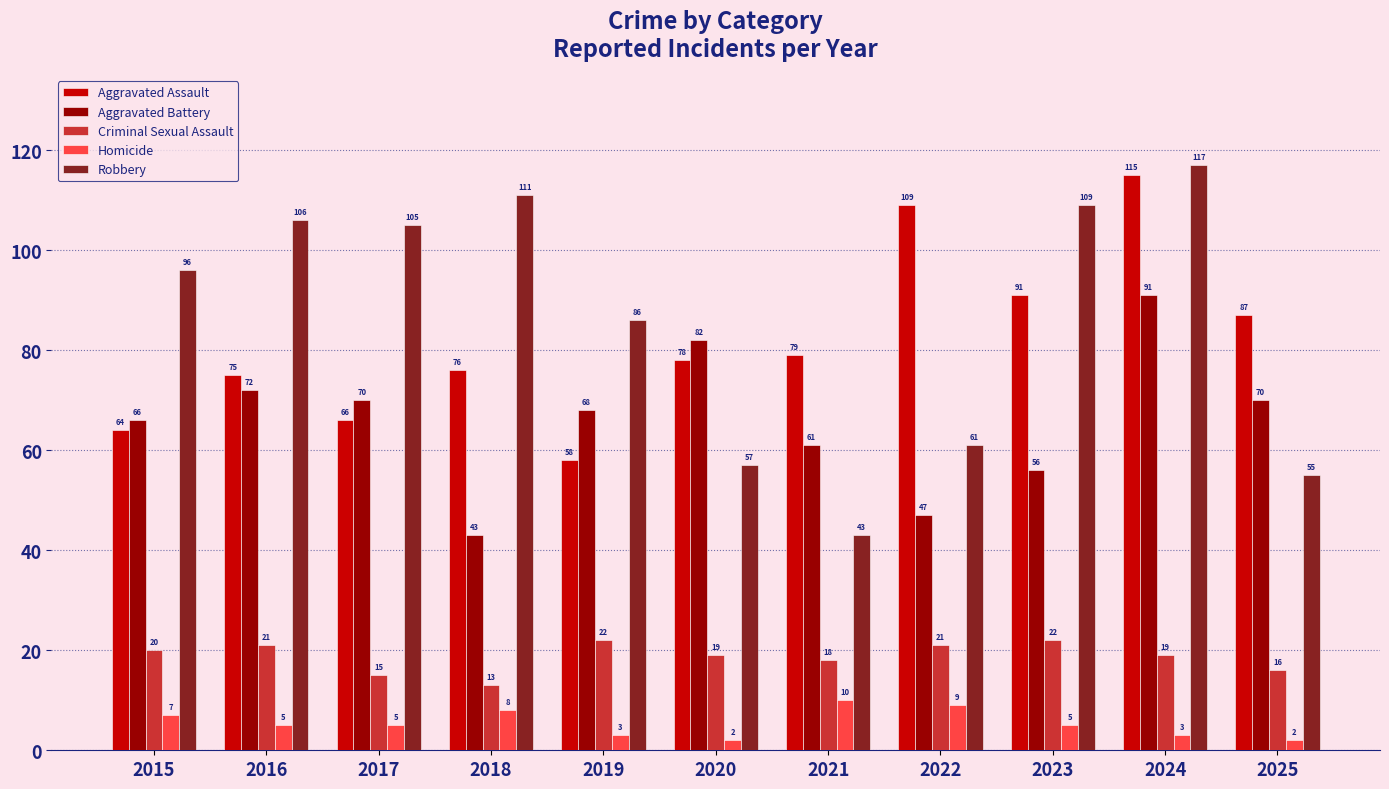

Reading left to right, transcribe all the data shown in this chart.

Aggravated Assault: 64	75	66	76	58	78	79	109	91	115	87
Aggravated Battery: 66	72	70	43	68	82	61	47	56	91	70
Criminal Sexual Assault: 20	21	15	13	22	19	18	21	22	19	16
Homicide: 7	5	5	8	3	2	10	9	5	3	2
Robbery: 96	106	105	111	86	57	43	61	109	117	55